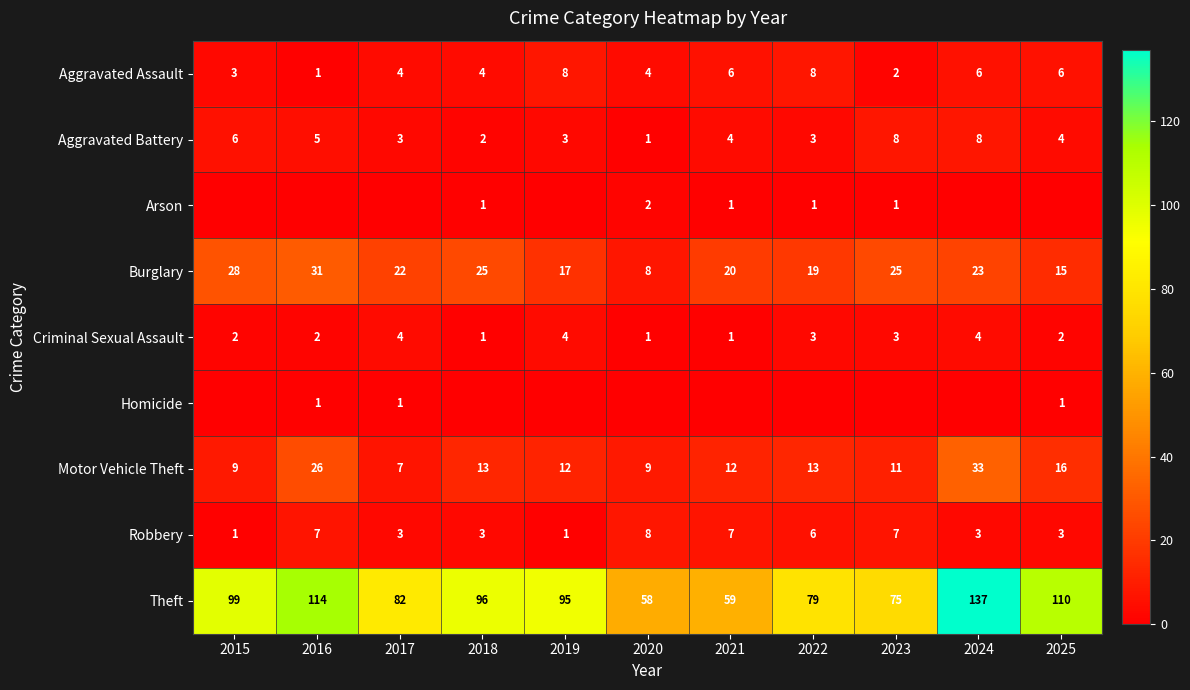

The value of Criminal Sexual Assault at 2018 is 1. True or false?

True